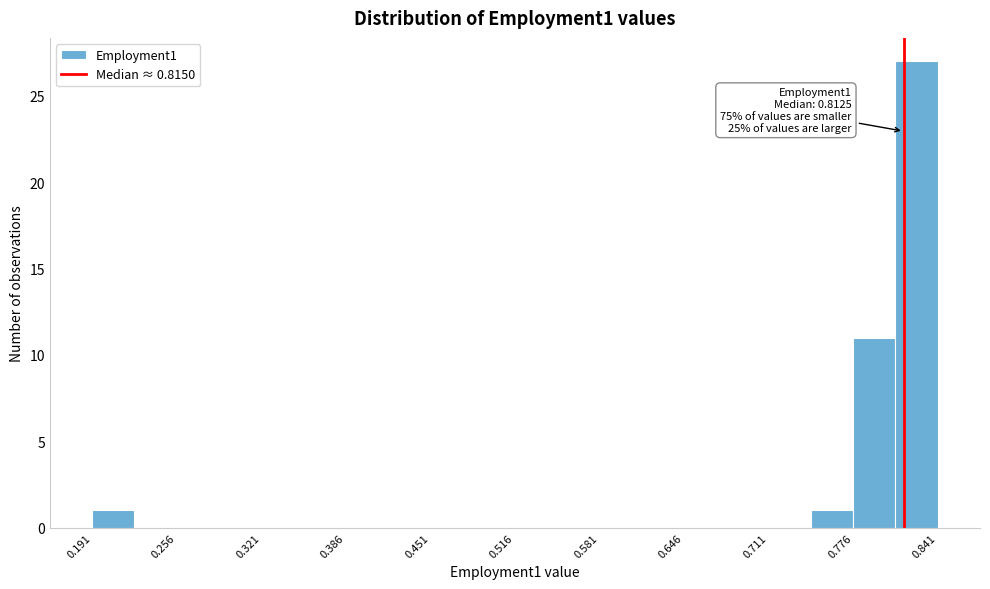

Around what value on the x-axis is the tallest bar? Give the approximate position of its centre, as read against the axis.

0.82